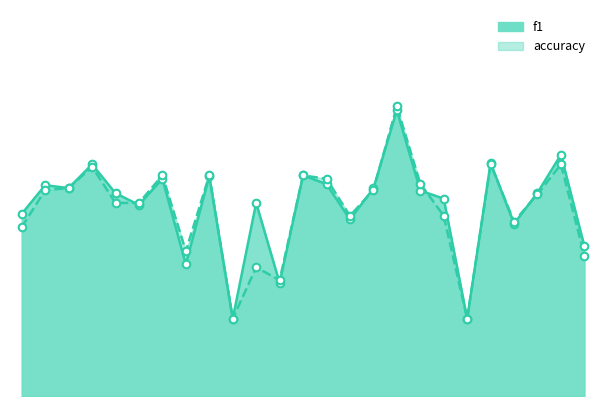

At how many categories does at least one series exceed 0?

25